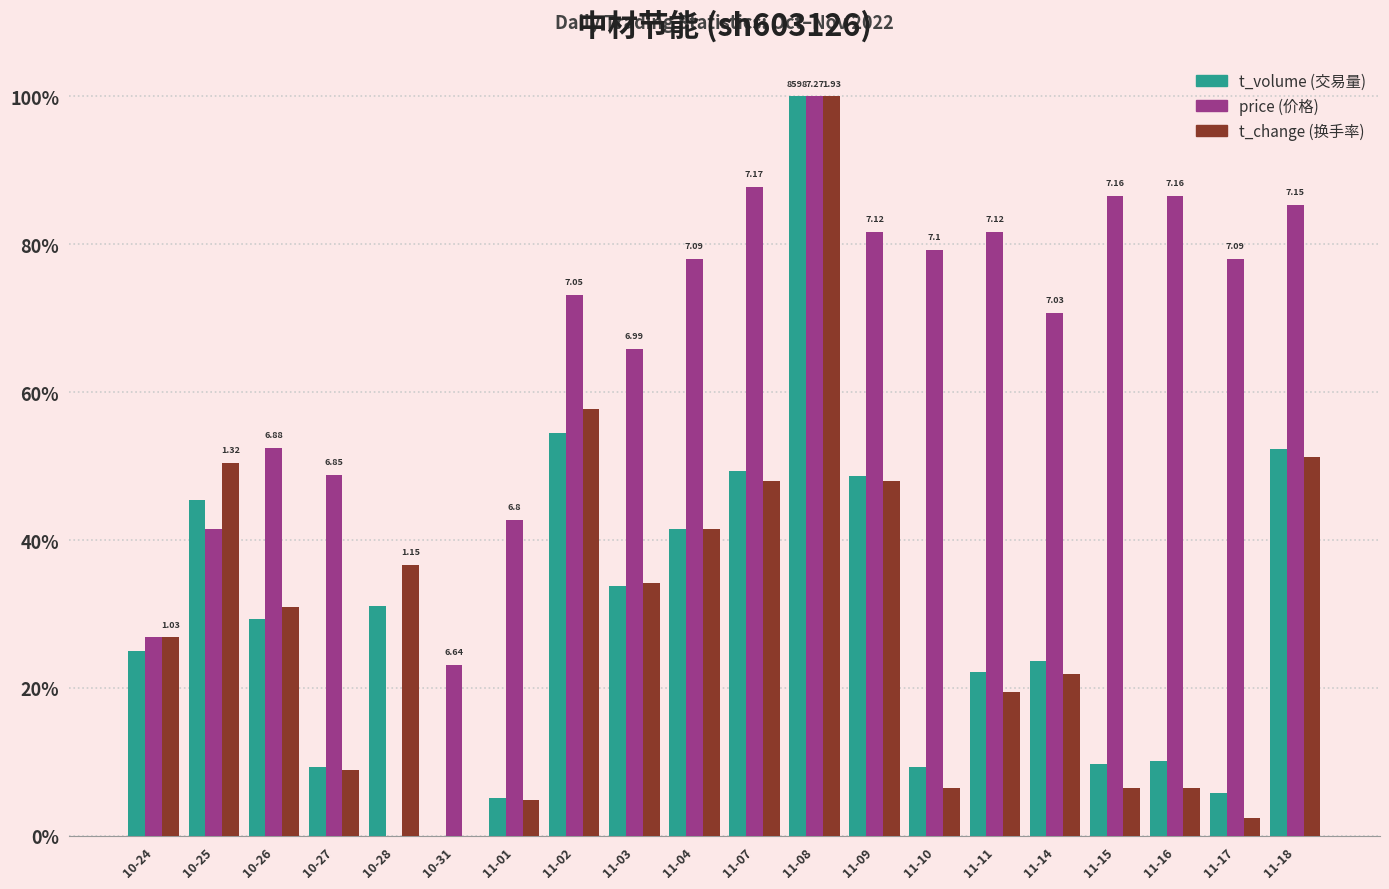

At which category is the sum across all series the highest?

11-08